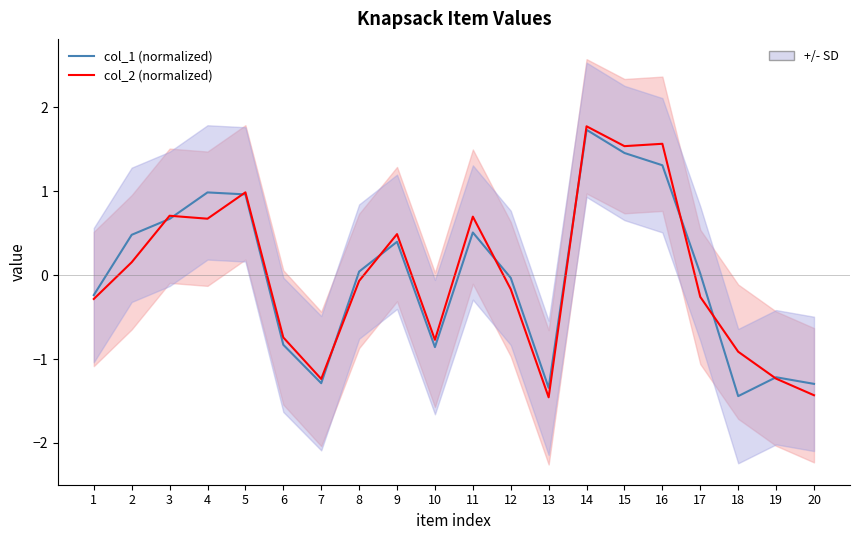

What is the spread (max minus min) of values at 7?

0.1